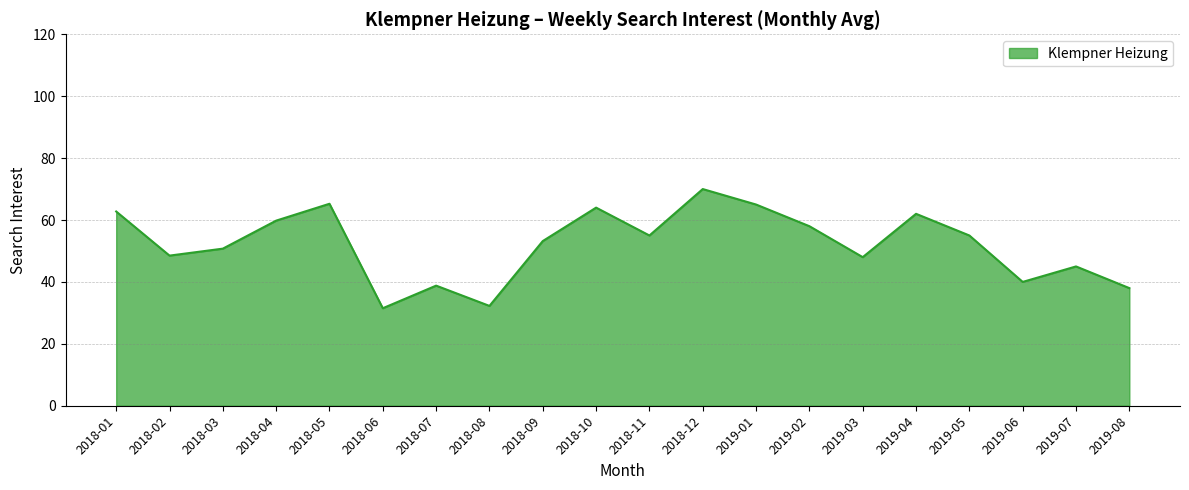

What is the change in value from 2019-03 to 2019-04?

+14.0